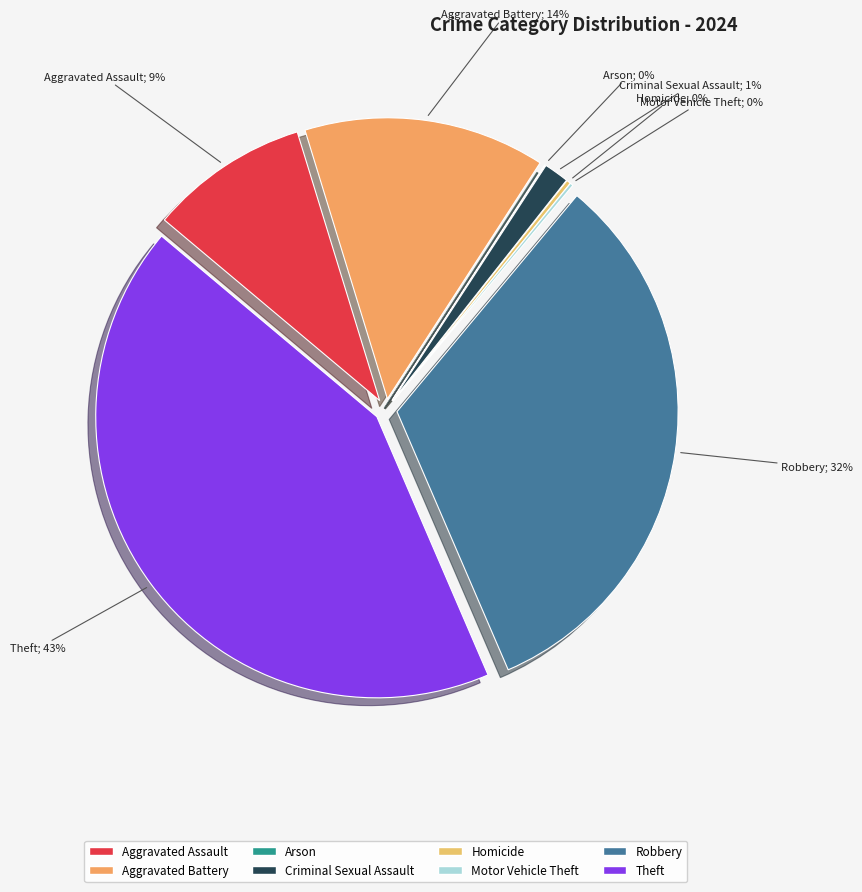

Does Homicide represent more than half of the total?

No